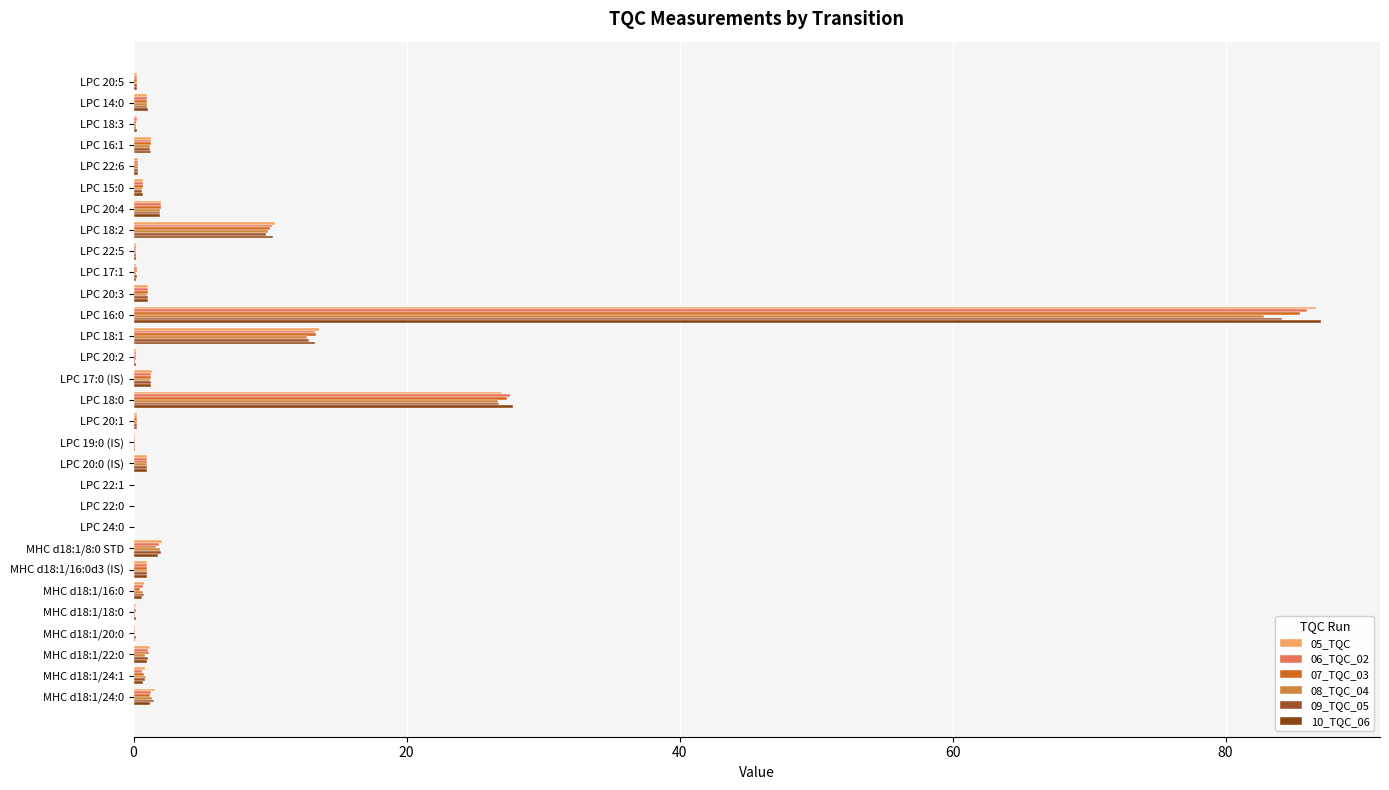

What is the maximum value for 05_TQC?

86.6